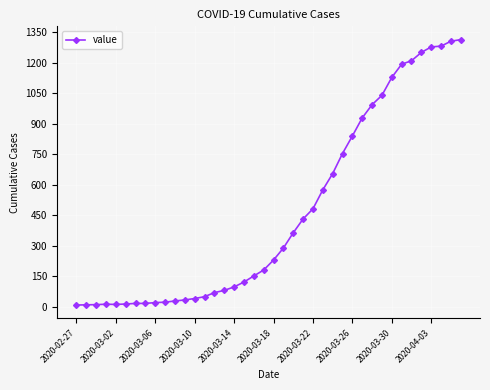

What is the greatest value displayed?

1313